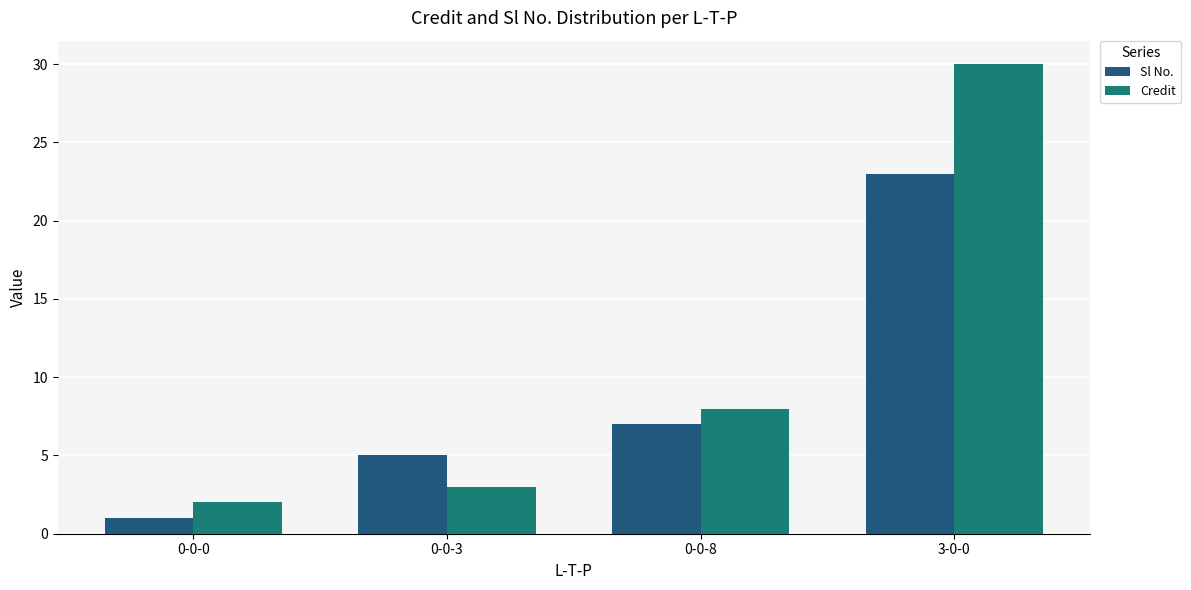

The value of Sl No. at 0-0-8 is 7. True or false?

True